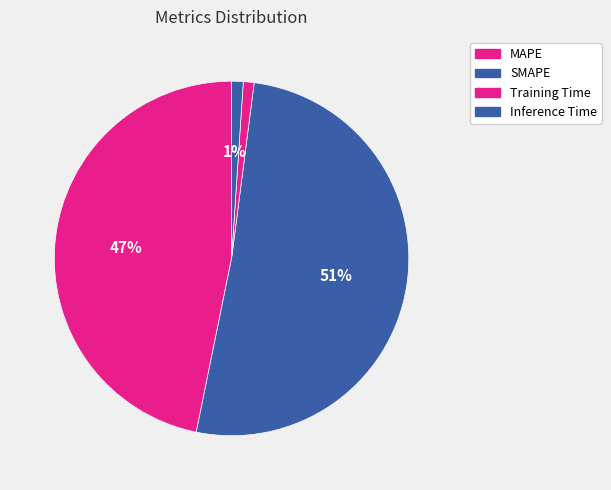

What is the change in value from MAPE to Training Time?

-16.6